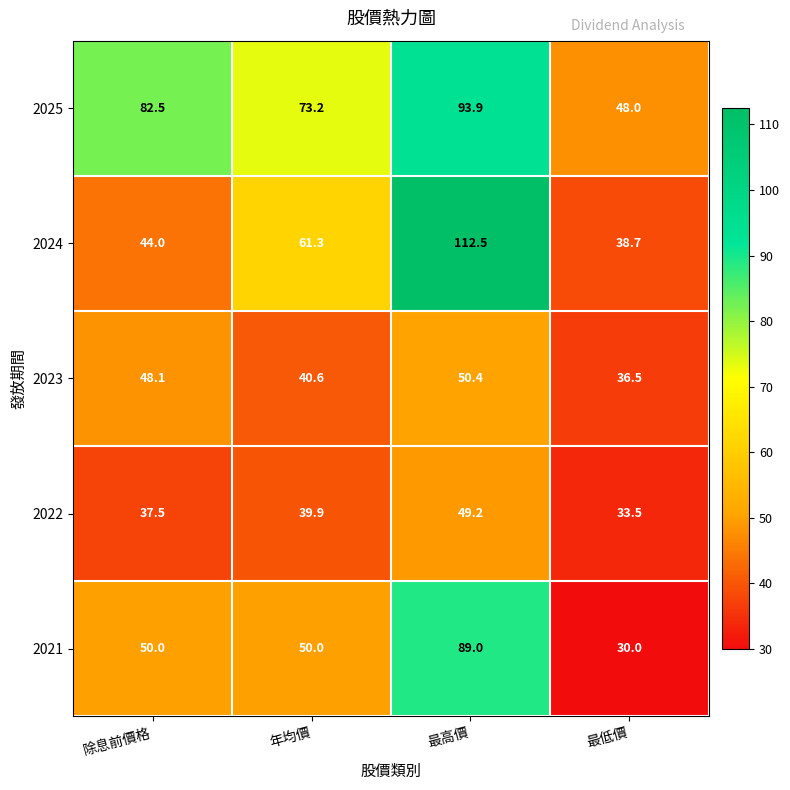

Between 年均價 and 最低價, which series saw the biggest shift?

2025